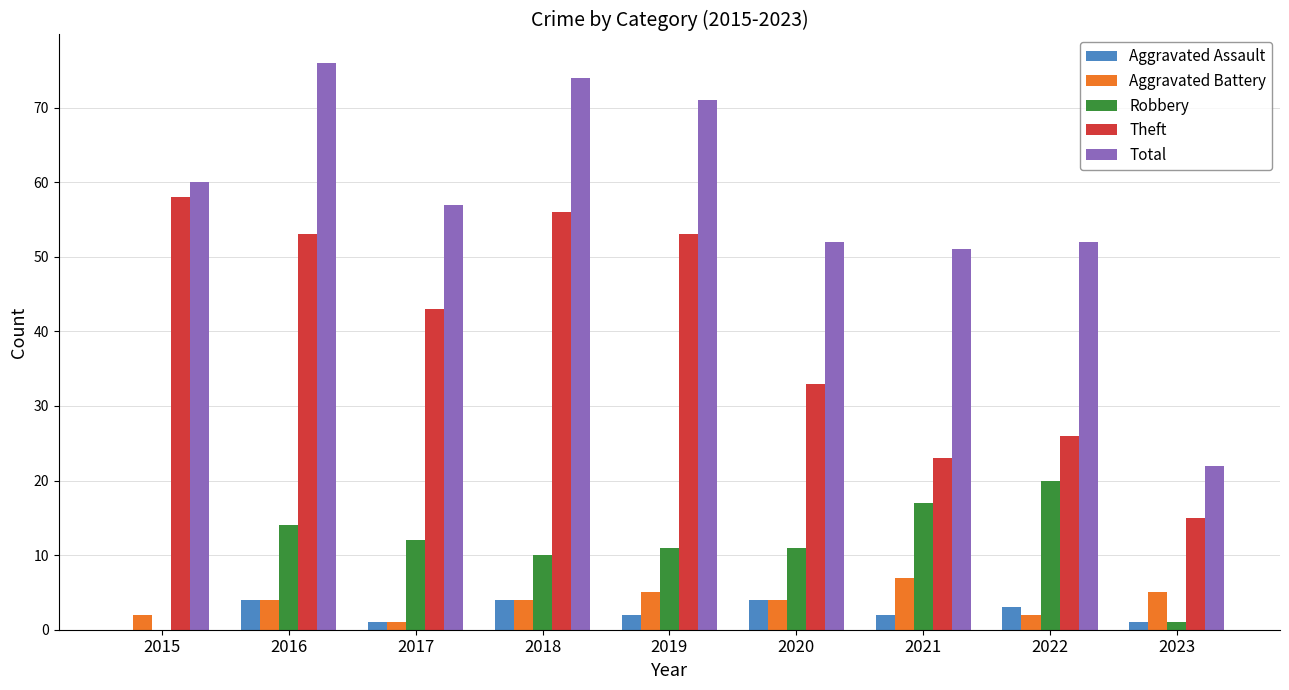

How many values in Aggravated Assault are above zero?

8